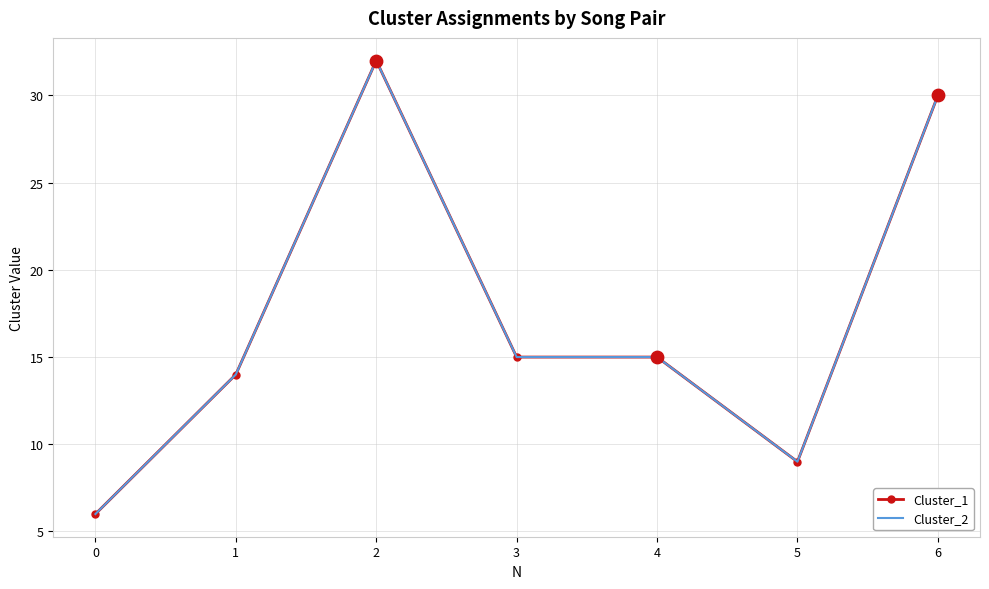

Which series has the largest total across all categories?

Cluster_1